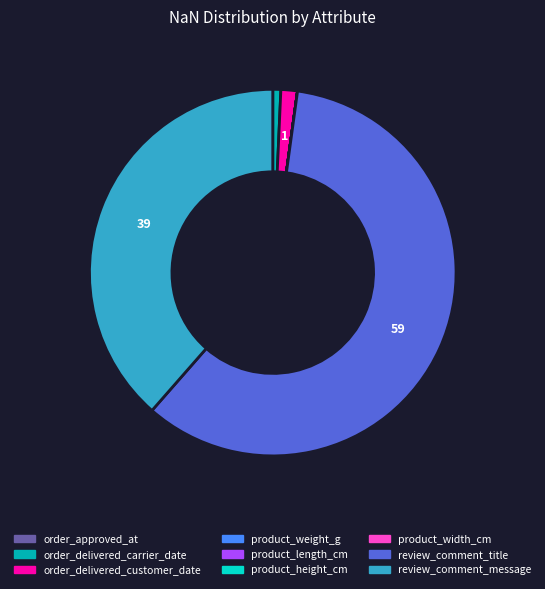

Is the sum of review_comment_message and order_delivered_carrier_date greater than half?

No